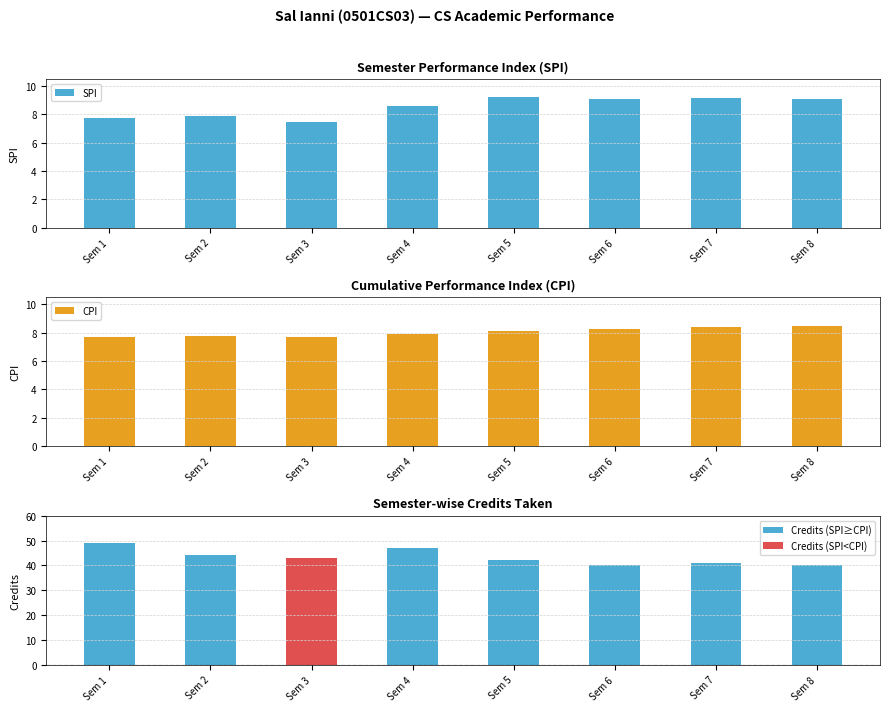

What is the value of the CPI bar at the 4th from the left?

7.9